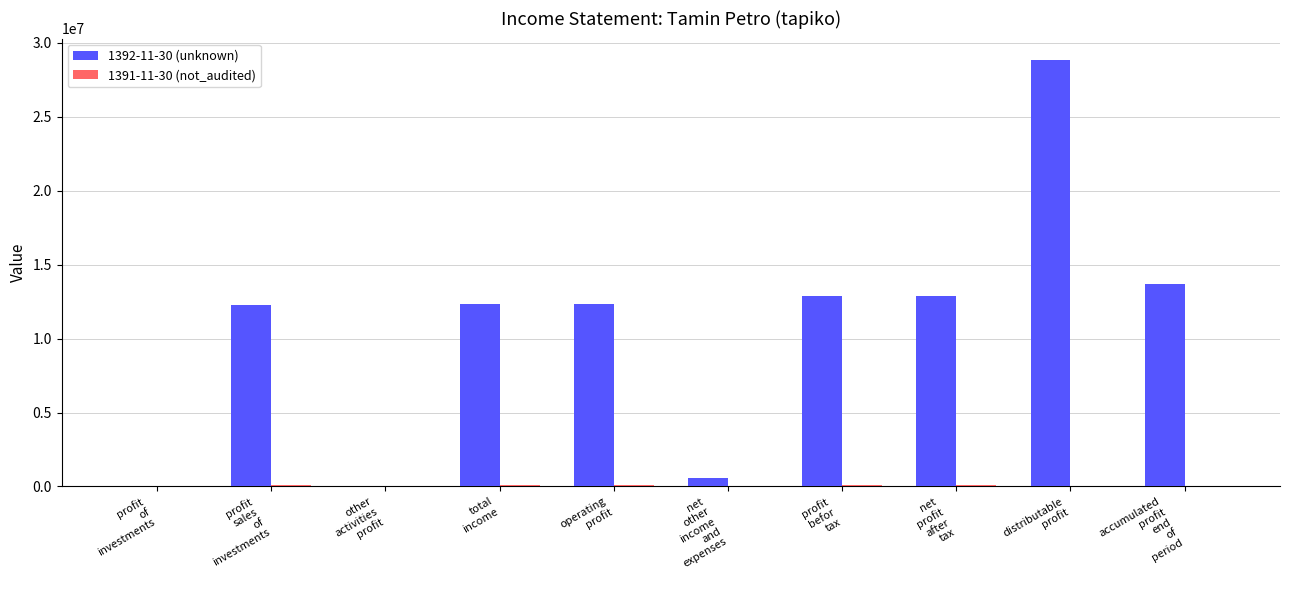

What is the maximum value shown in the chart?

28827753